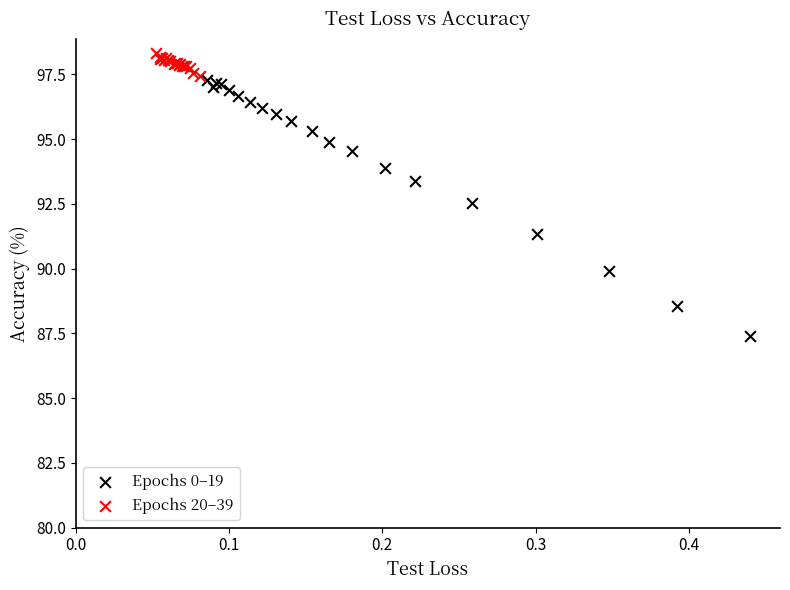

Which series contains the highest Y value?

Epochs 20–39